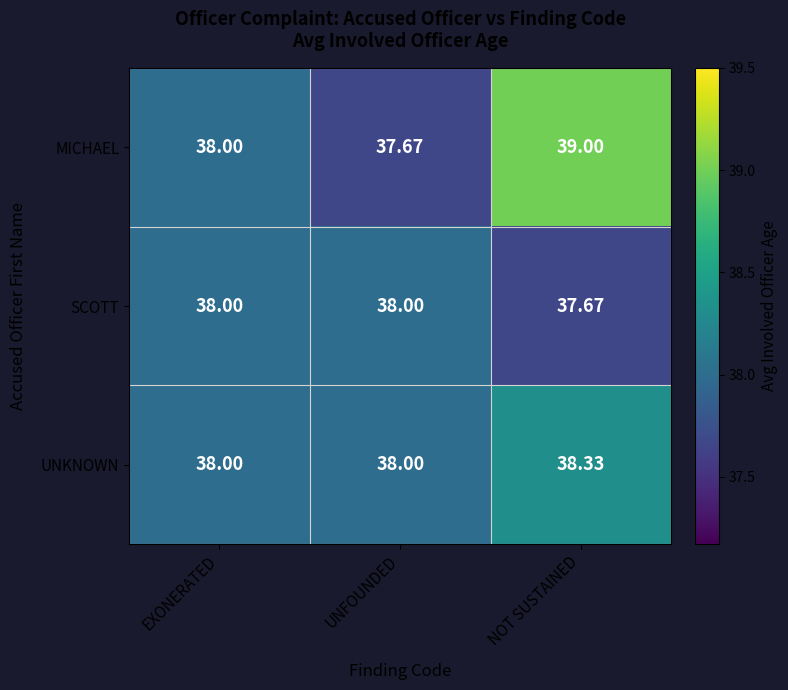

Where is MICHAEL nearest to the value 38?

EXONERATED